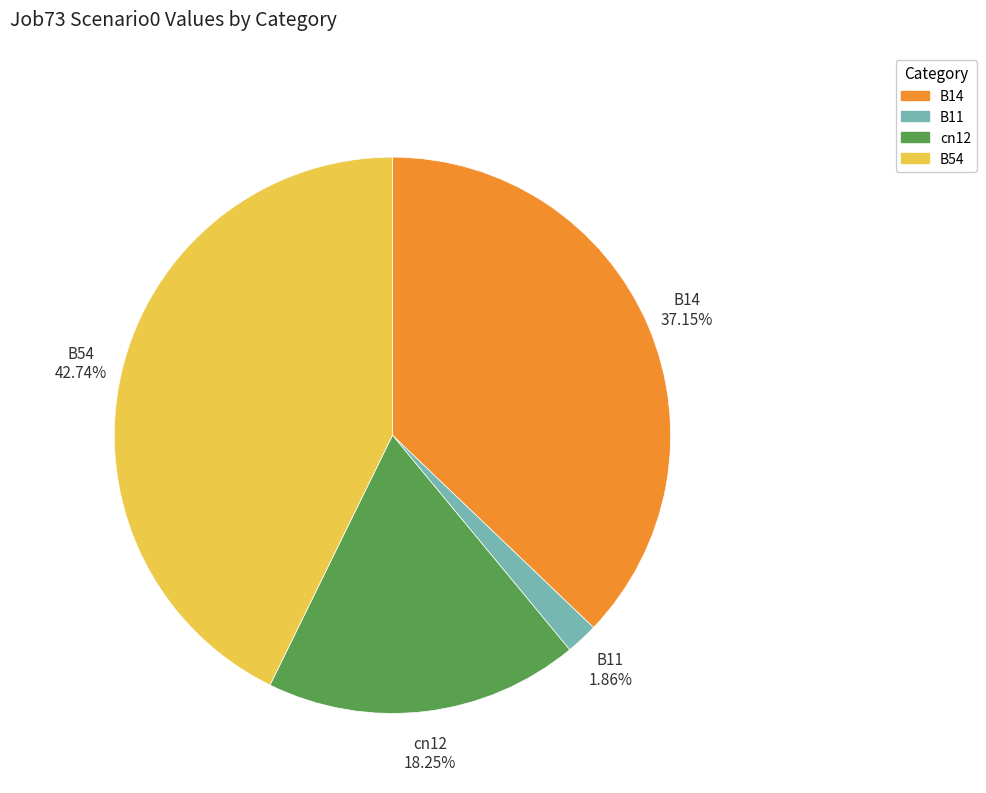

How much of the chart is everything except cn12?

81.8%